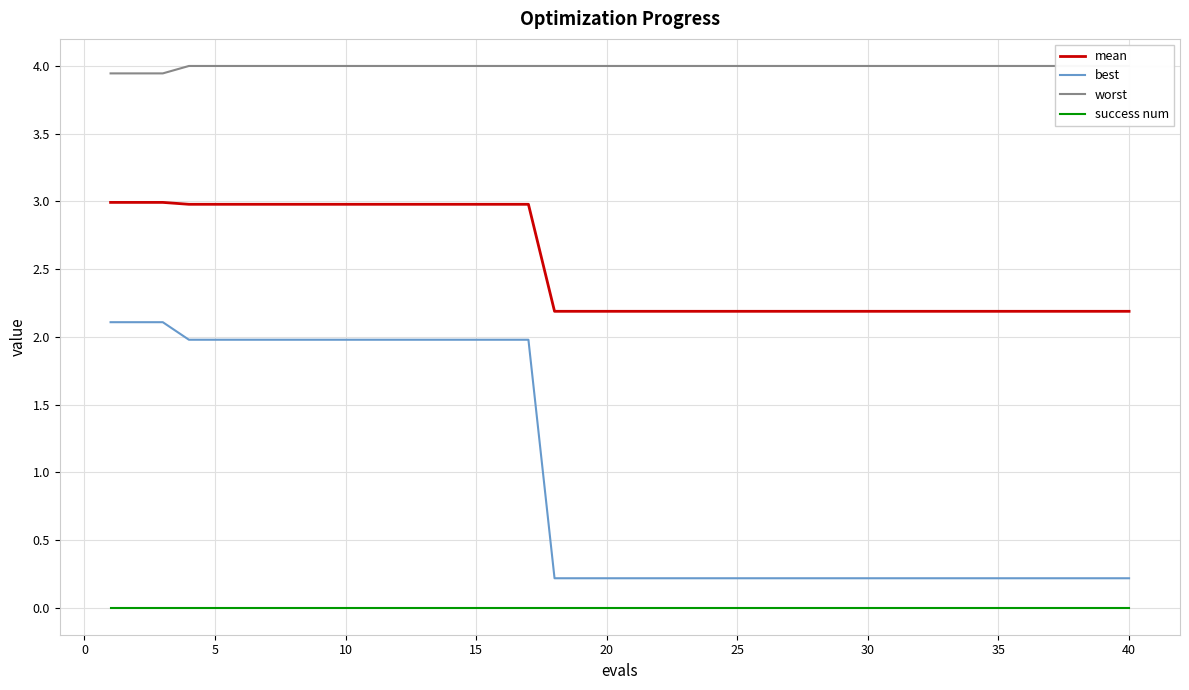

True or false: mean and worst cross at least once.

False